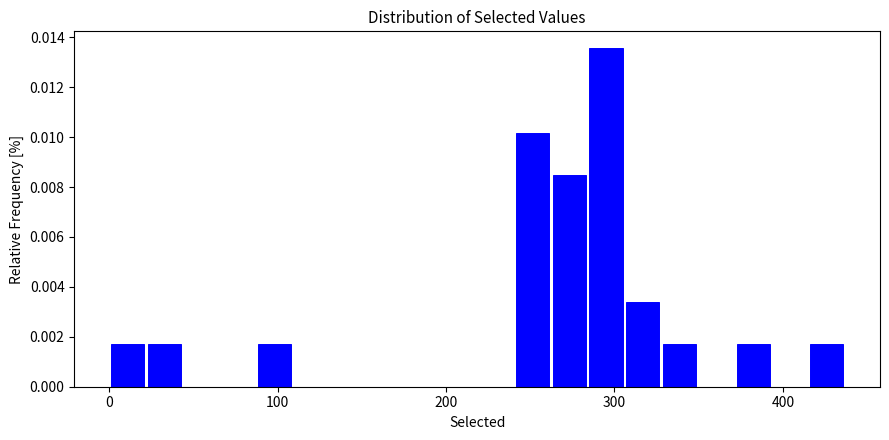

Read against the x-axis, roughly where is the centre of the tallest bar?

290